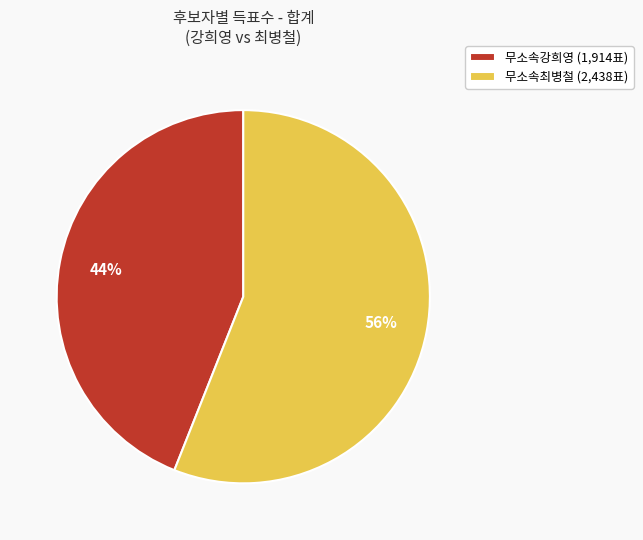

Combined, do 무소속강희영 and 무소속최병철 account for over 50%?

Yes